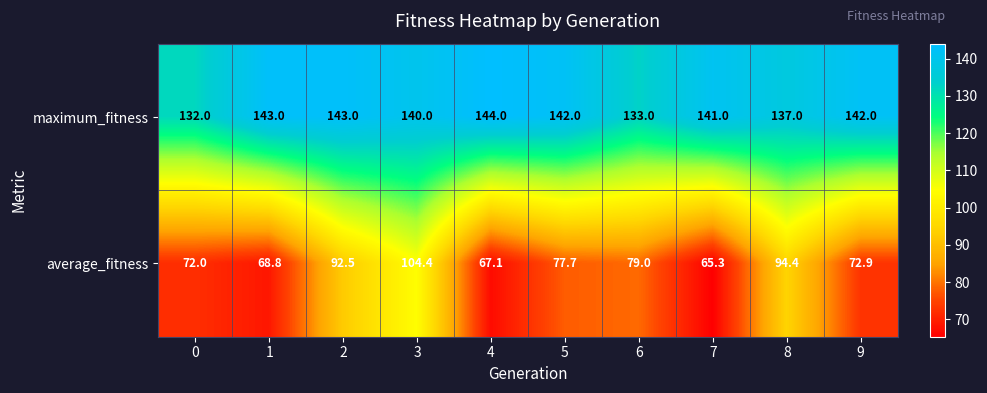

How many series are shown in this chart?

2